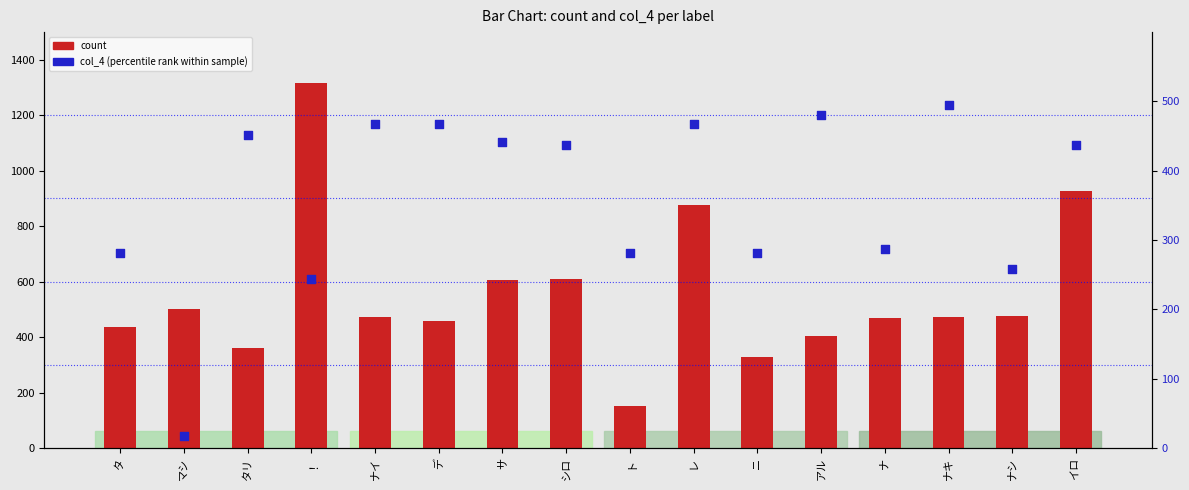

At which category is the sum across all series the highest?

！